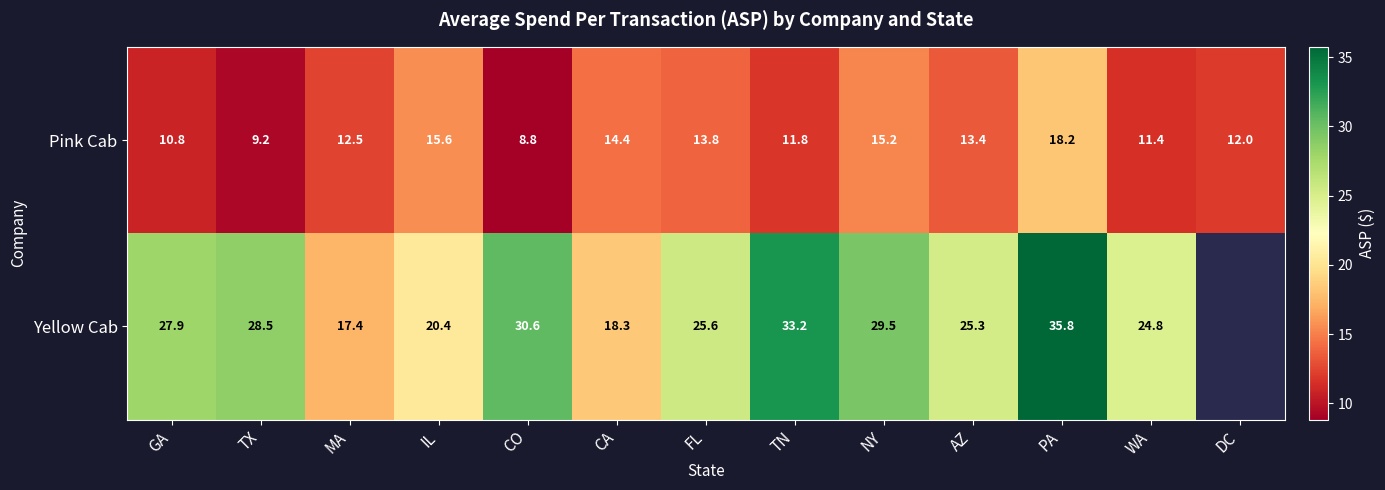

Where does the Pink Cab series first go above 12?

MA